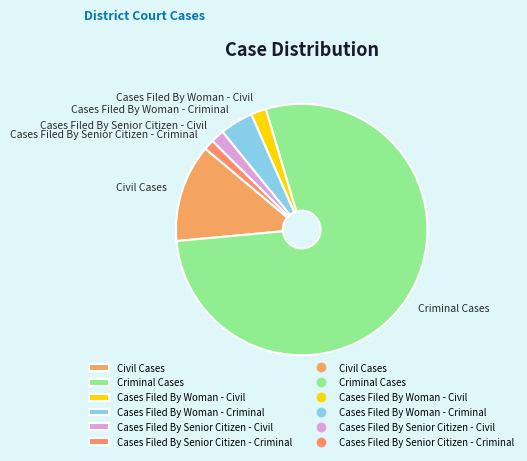

Approximately how many times larger is the value at Cases Filed By Senior Citizen - Criminal compared to Cases Filed By Woman - Civil?

0.7